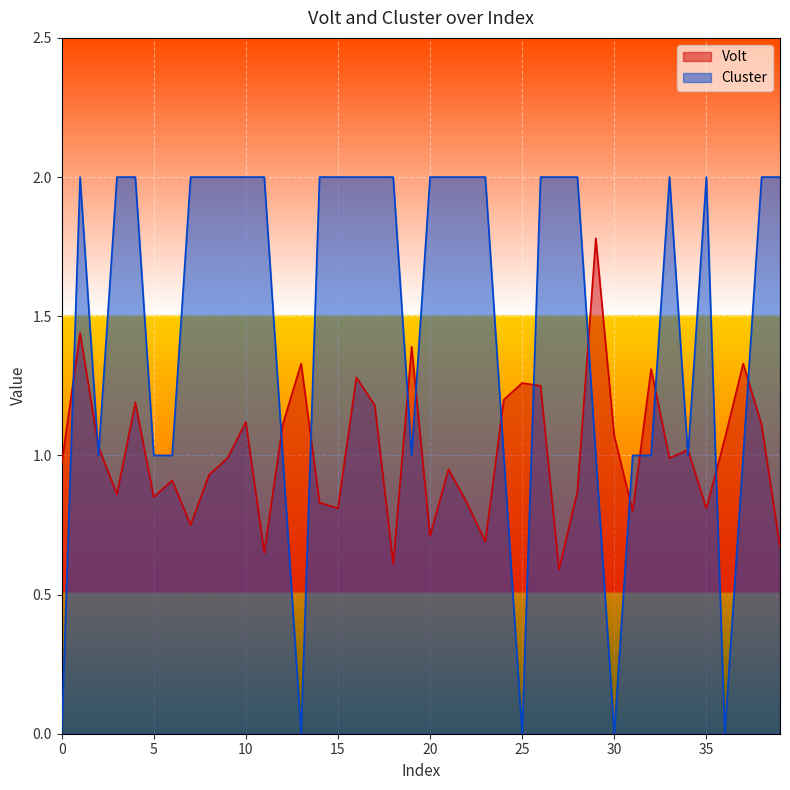

List the labels in order of Volt value, smallest first.

27, 18, 11, 39, 23, 20, 7, 31, 15, 35, 14, 22, 5, 3, 28, 6, 8, 21, 0, 9, 33, 34, 2, 36, 30, 12, 38, 10, 17, 4, 24, 26, 25, 16, 32, 13, 37, 19, 1, 29